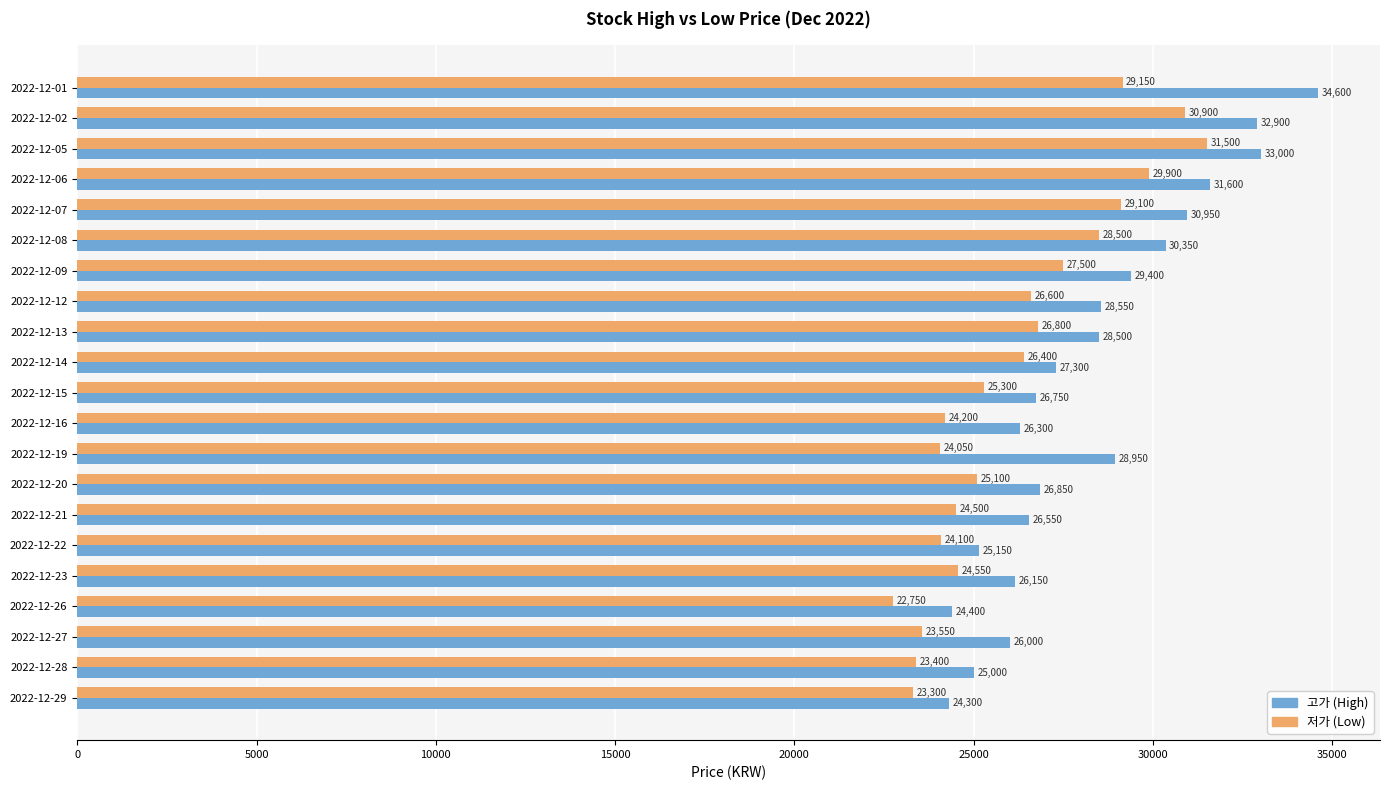

What is the spread (max minus min) of values at 2022-12-21?

2050